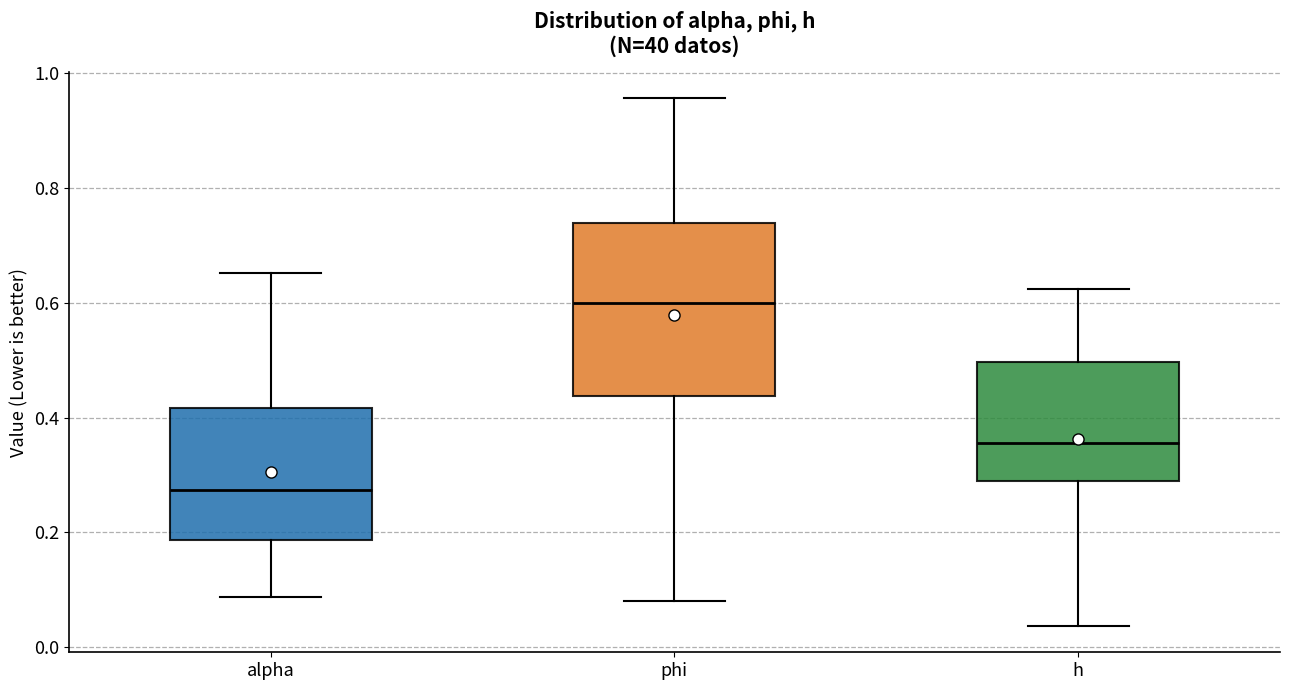

Where is the upper edge of the box for phi on the y-axis? The values are not printed on the chart, so give them approximately, as read against the axis.

0.74